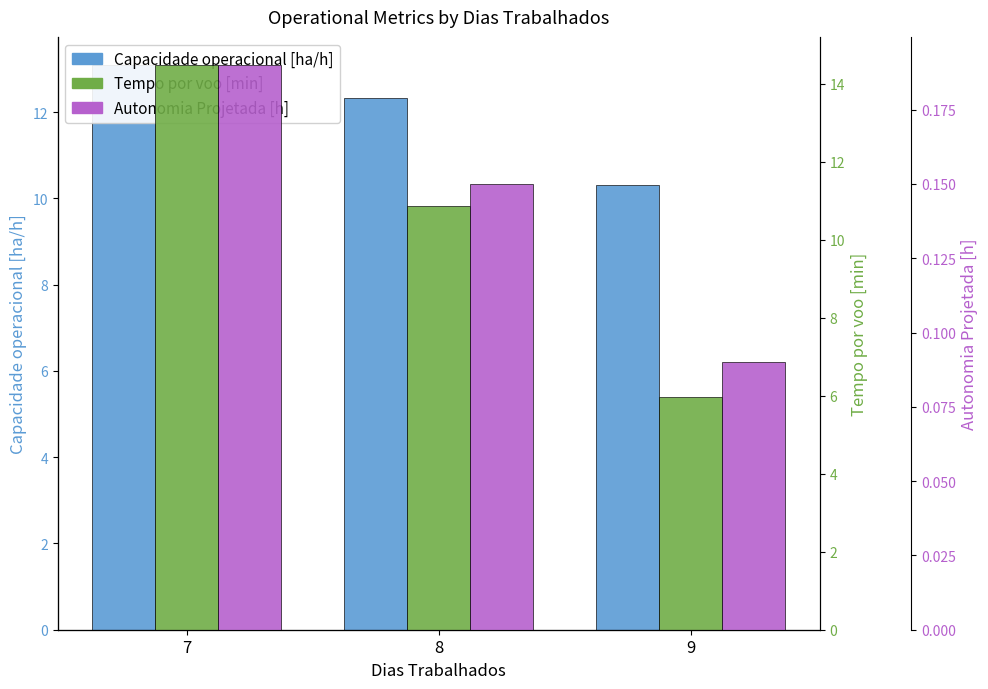

What is the value of the Tempo por voo [min] bar at the 1st from the left?

14.5